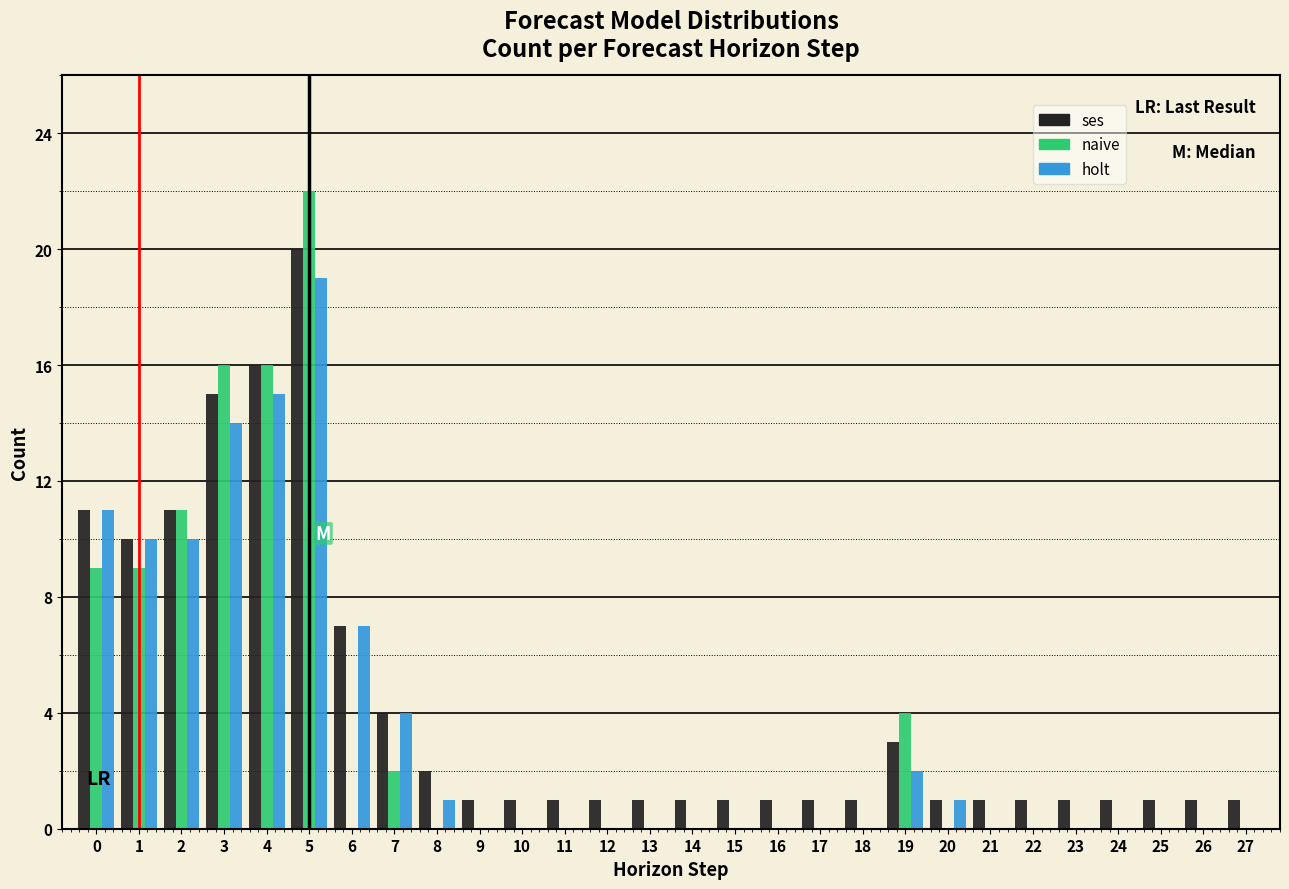

The value of ses at 20 is 1. True or false?

True